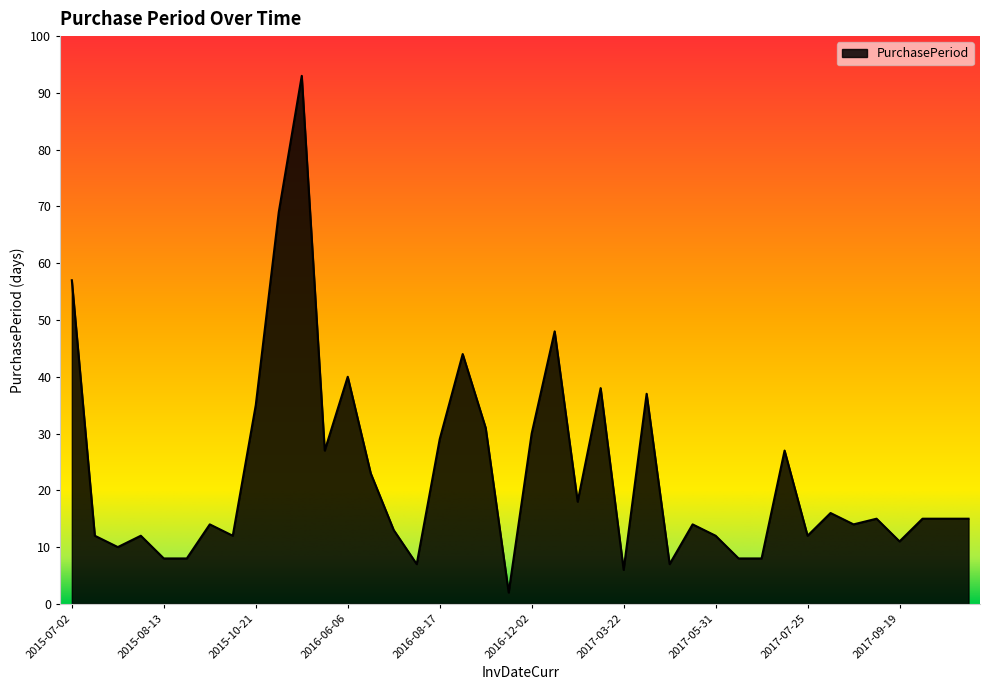

What is the greatest value displayed?

93